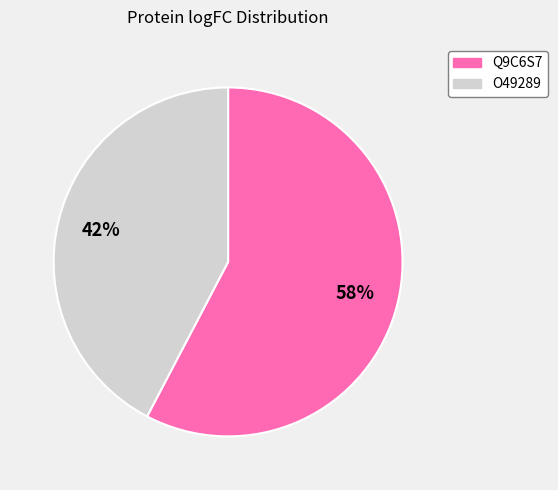

Does any single category account for the majority?

Yes